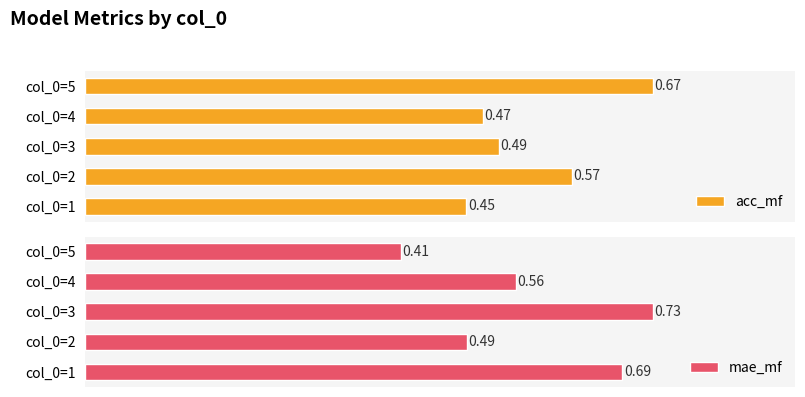

Reading left to right, list all the values displayed in this chart.

acc_mf: 0.4	0.6	0.5	0.5	0.7
mae_mf: 0.7	0.5	0.7	0.6	0.4